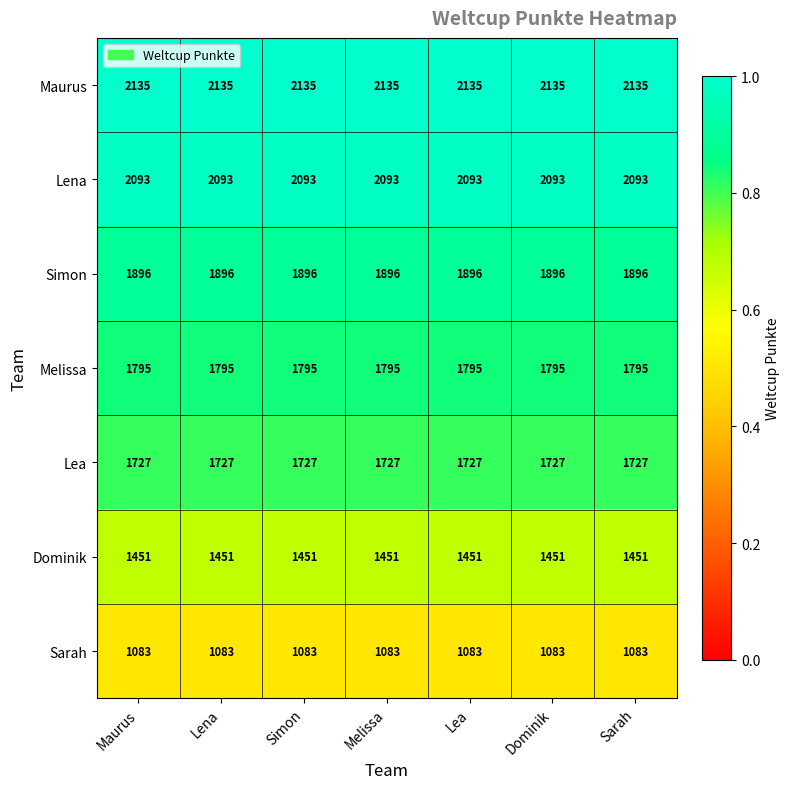

Read the Sarah value at Sarah.

1083